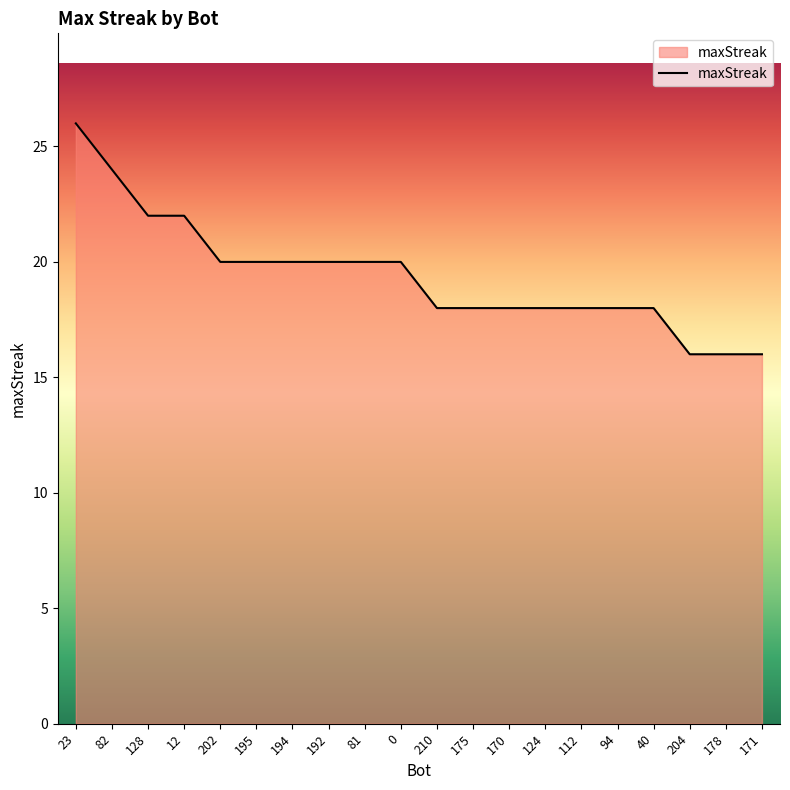

The value at 170 is 18. True or false?

True